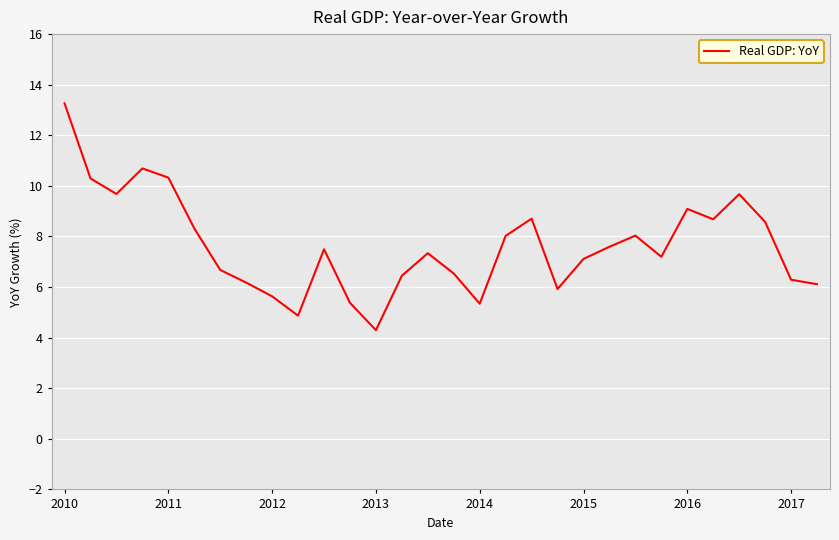

What is the maximum value shown in the chart?

13.3